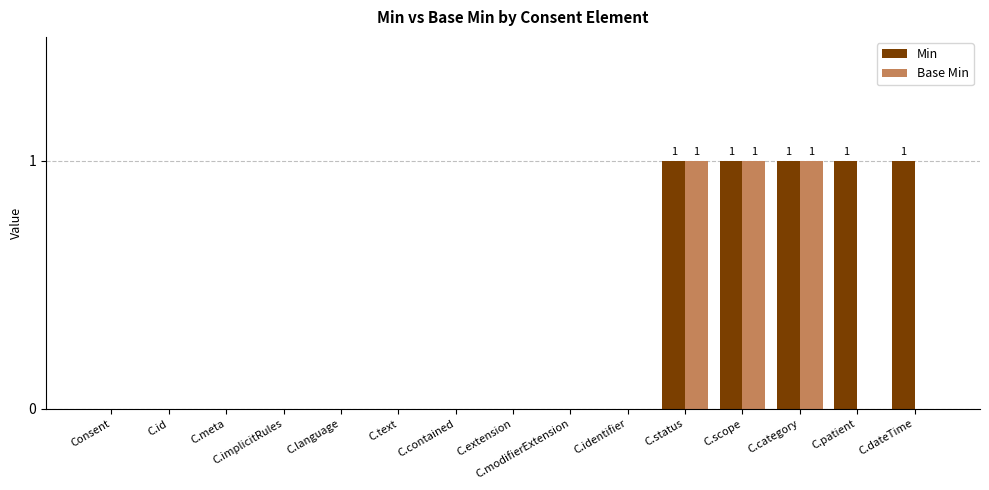

Which series has the largest total across all categories?

Min